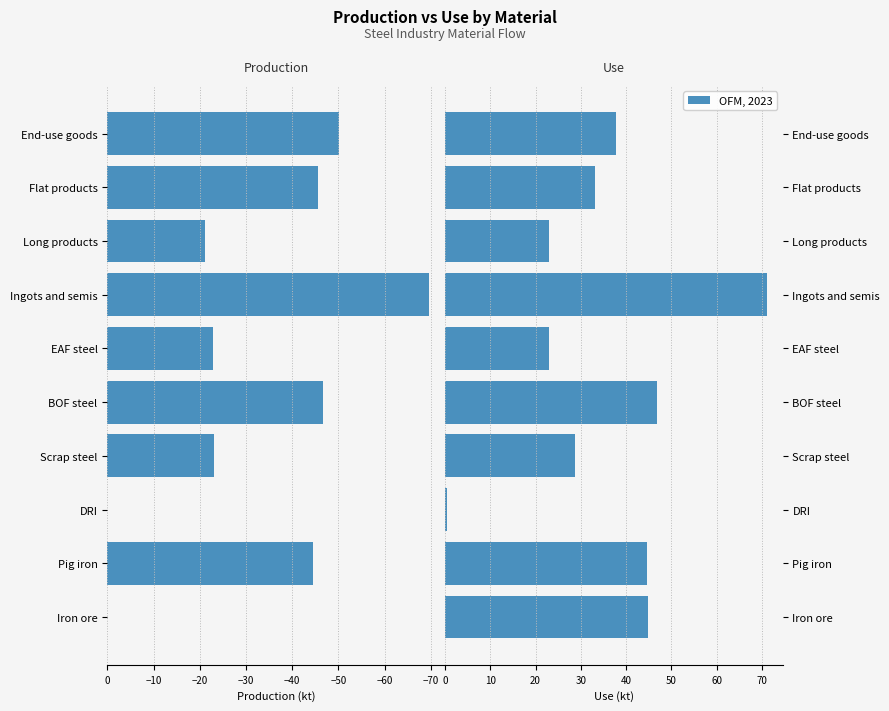

What is the difference between the highest and lowest values at Flat products?

78.8